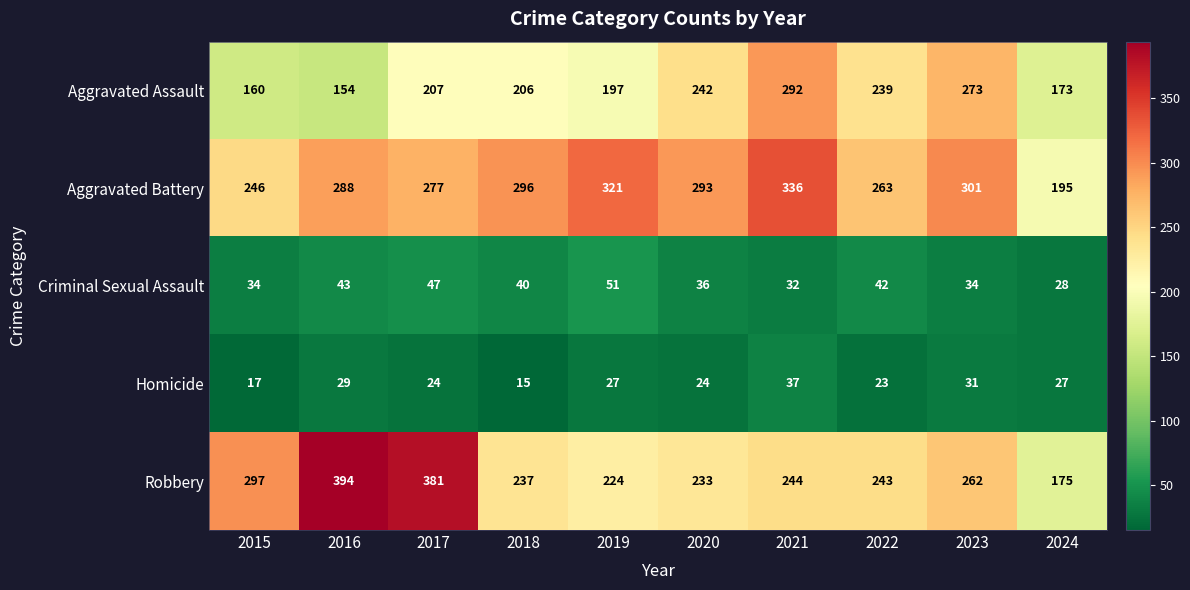

Which category has the highest value in the Criminal Sexual Assault series?

2019